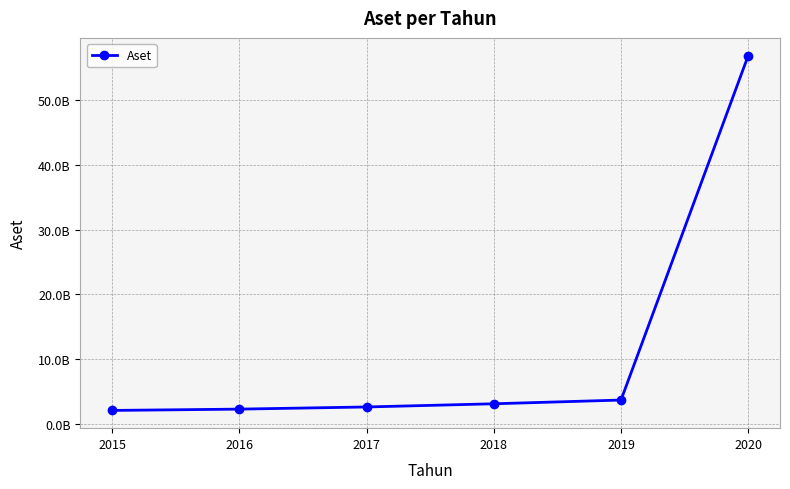

Reading left to right, list all the values displayed in this chart.

2015=2070866000	2016=2272021000	2017=2606022000	2018=3098224000	2019=3674447000	2020=56889447000